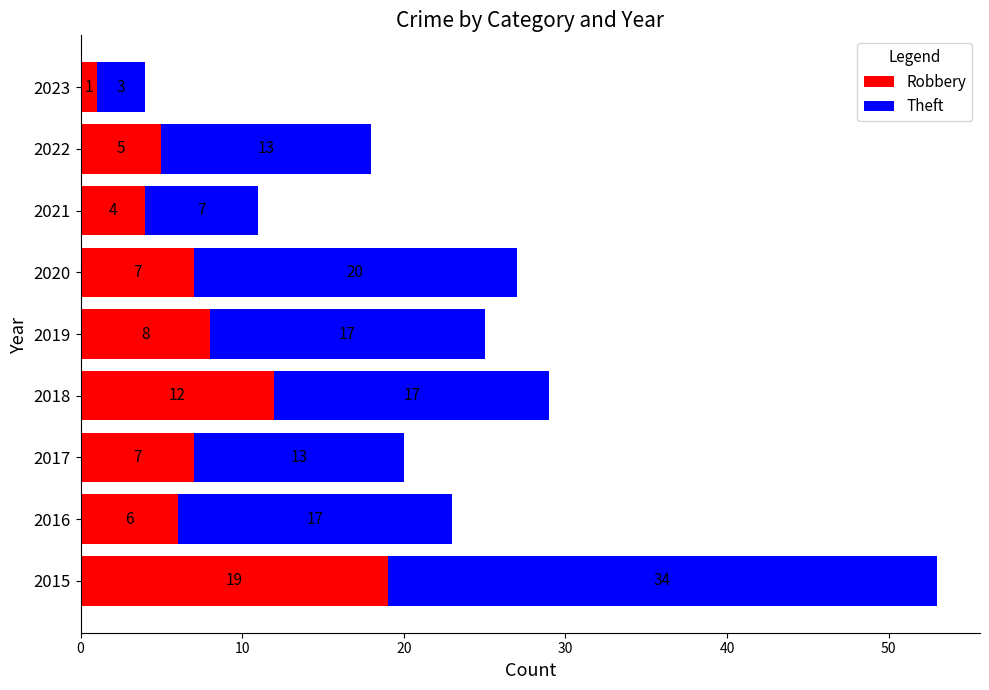

What is the approximate value of Robbery at 2020?

7